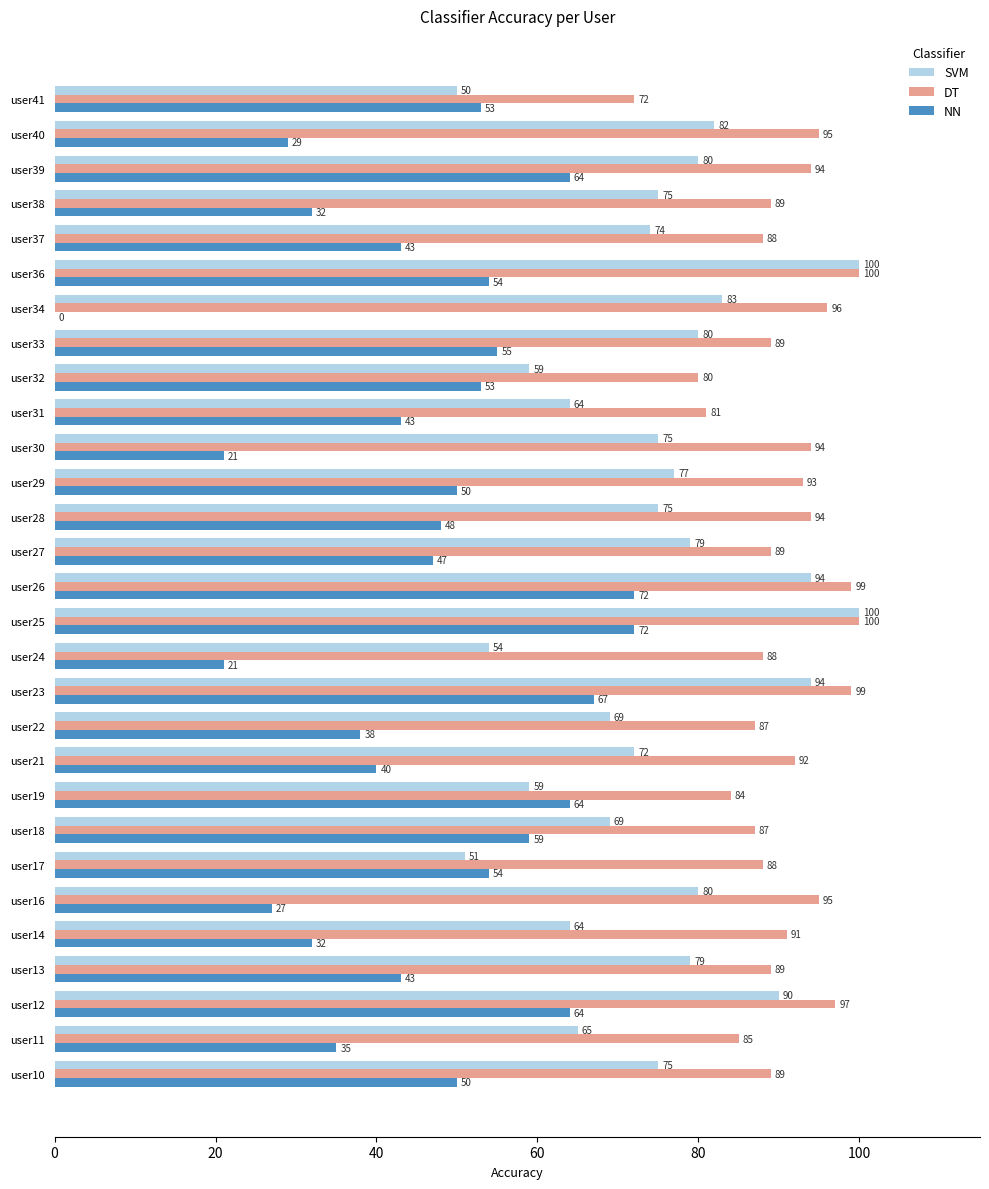

What is the sum of all NN values?

1330